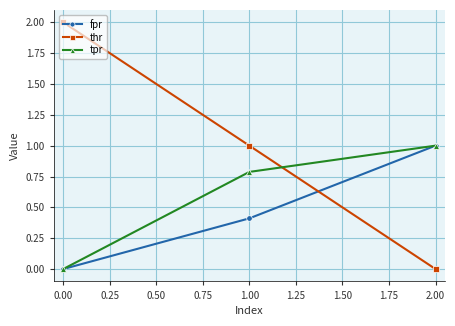

What is the label of the 3rd point from the left?

2.00